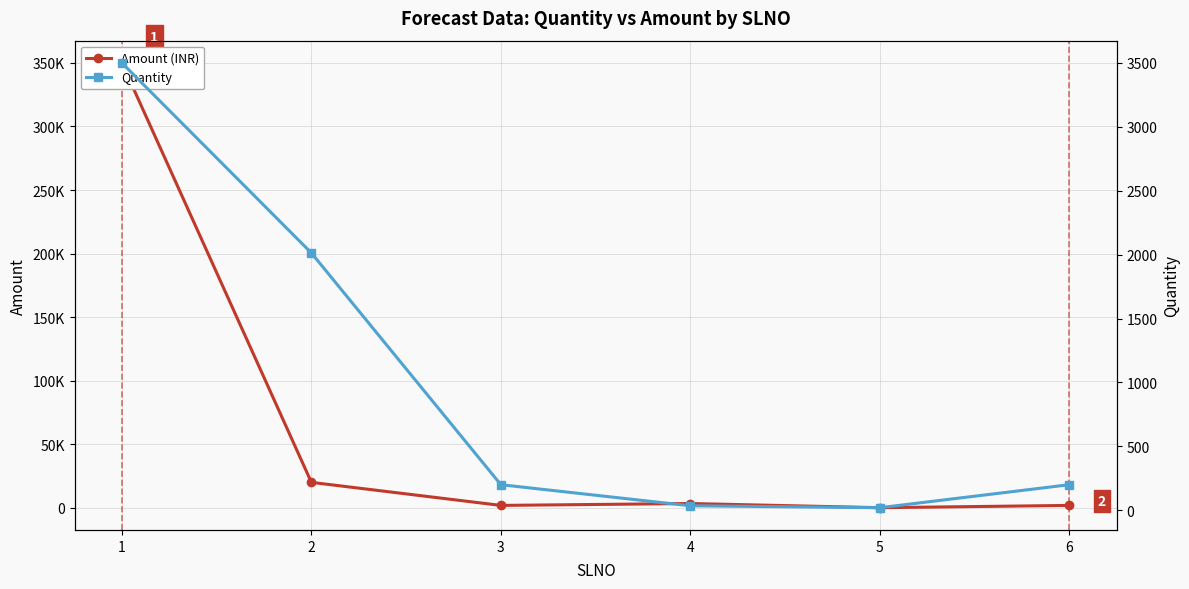

Reading left to right, list all the values displayed in this chart.

Amount (INR): 1=350000	2=20130	3=2000	4=3500	5=200	6=2000
Quantity: 1=3500	2=2013	3=200	4=35	5=20	6=200